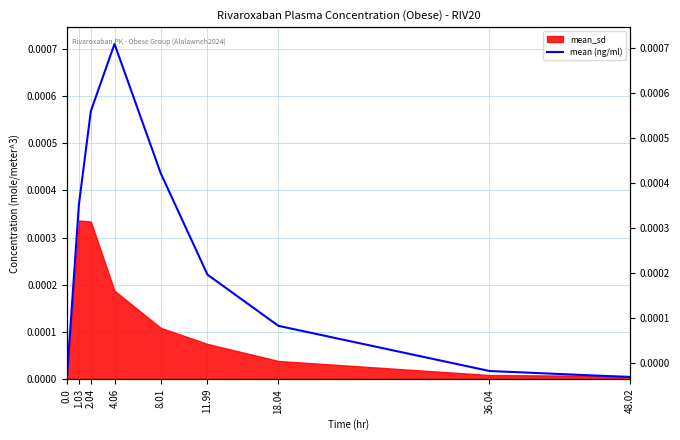

The chart shows a value of 0.0 at 2.04. True or false?

False